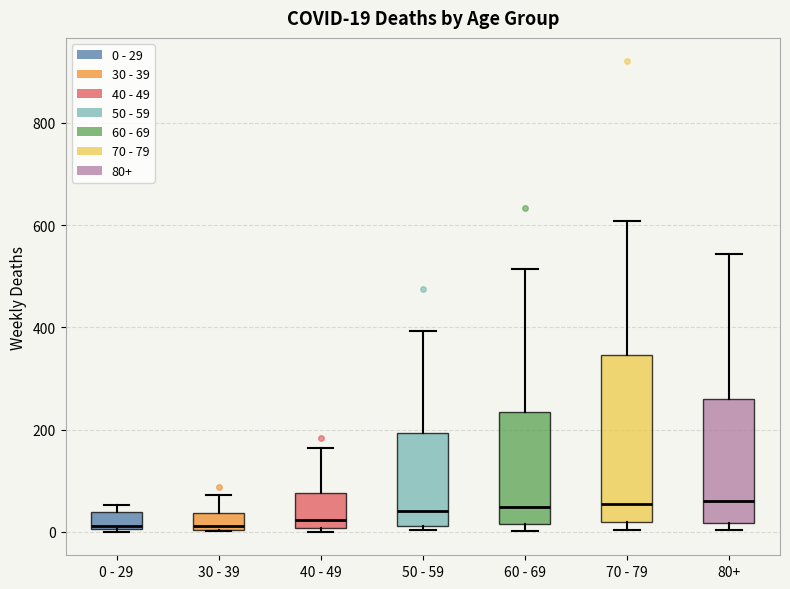

Which box is the tallest, from its lower edge to its upper edge?

70 - 79